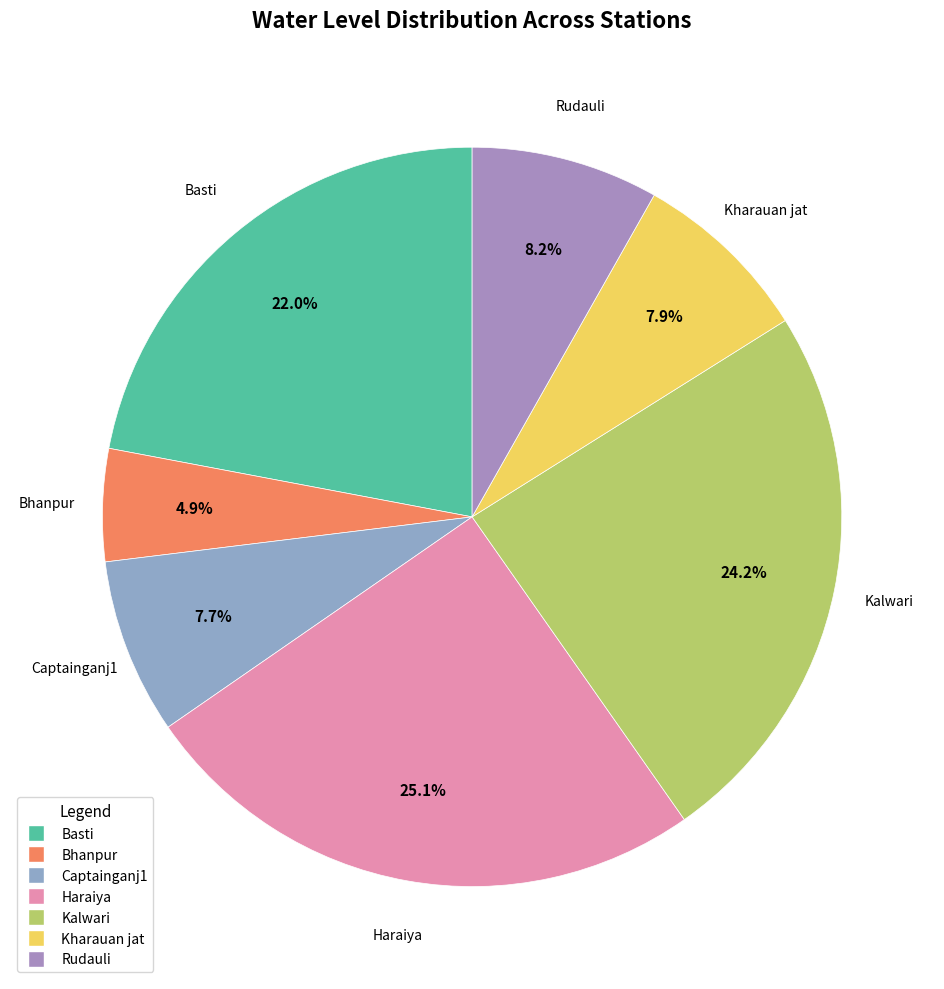

Count the number of slices in the pie.

7